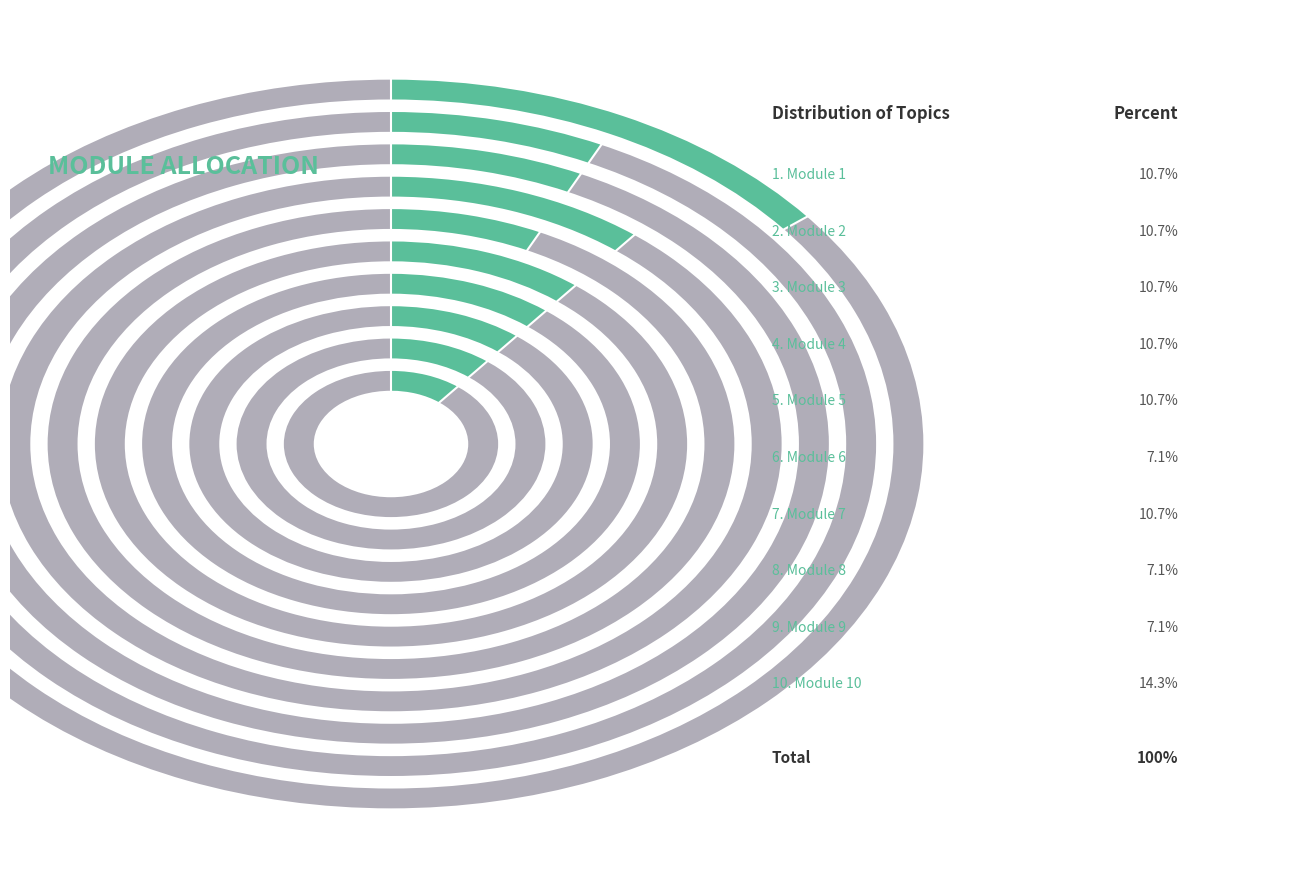

What is the ratio of the value at Module 8: Legal Aspects and Interview Skills to the value at Module 4: Event Management Skills and Strategies?

0.7